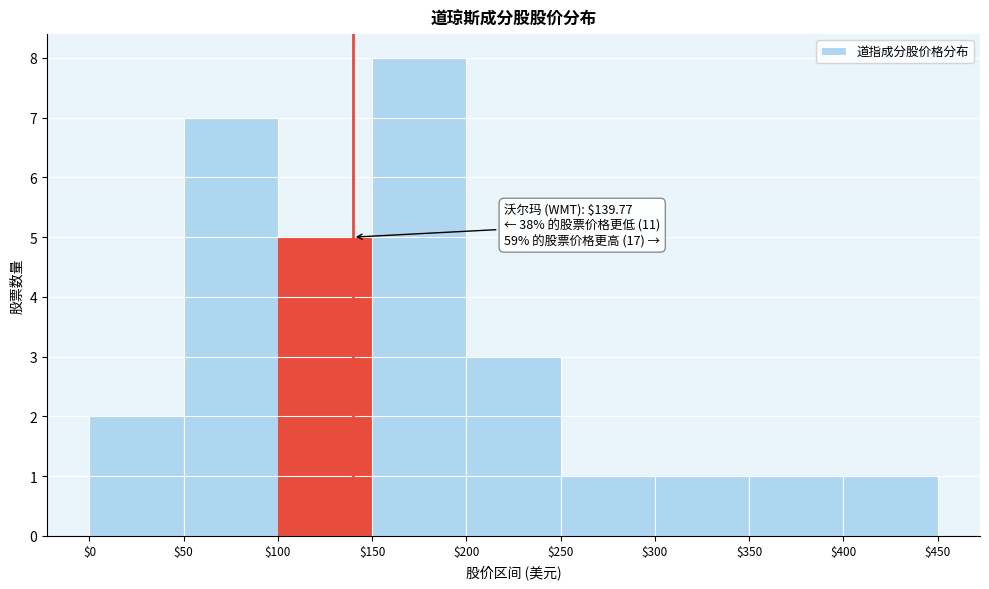

Over which range of the x-axis is the bar tallest?

$150 to $200